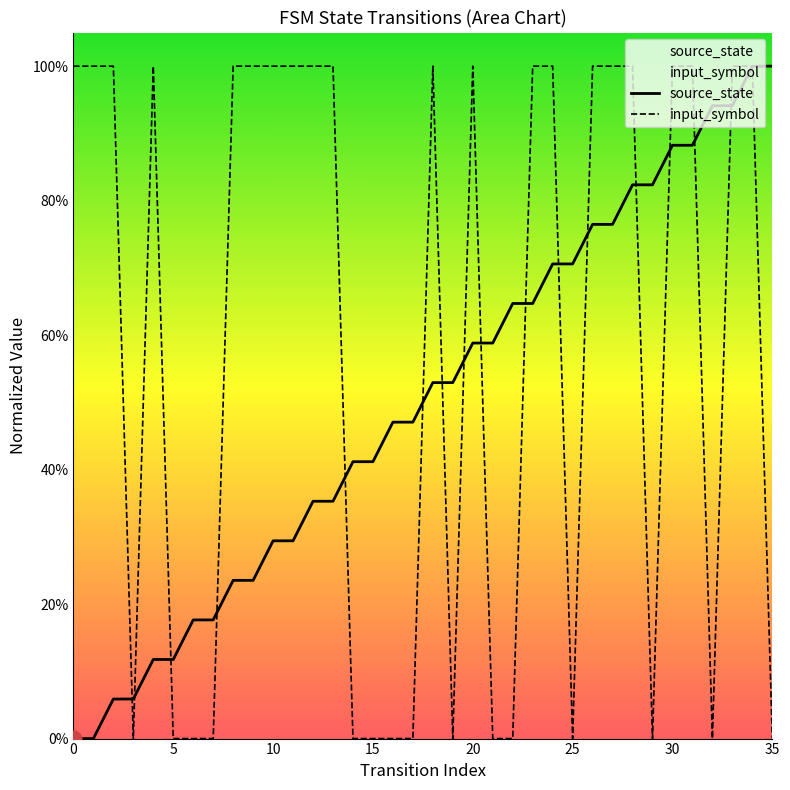

How many positive values does the input_symbol series have?

21